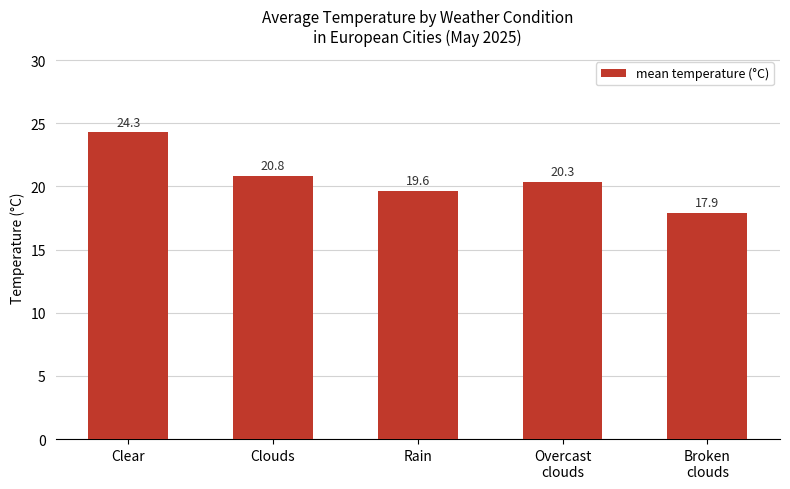

Reading left to right, extract all data points from this chart.

24.3	20.8	19.6	20.3	17.9